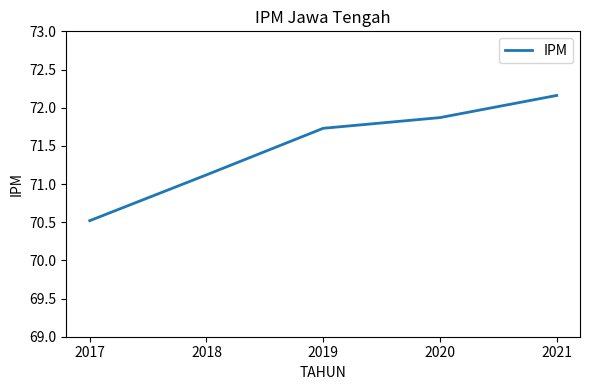

Rank the categories by value from lowest to highest.

2017, 2018, 2019, 2020, 2021